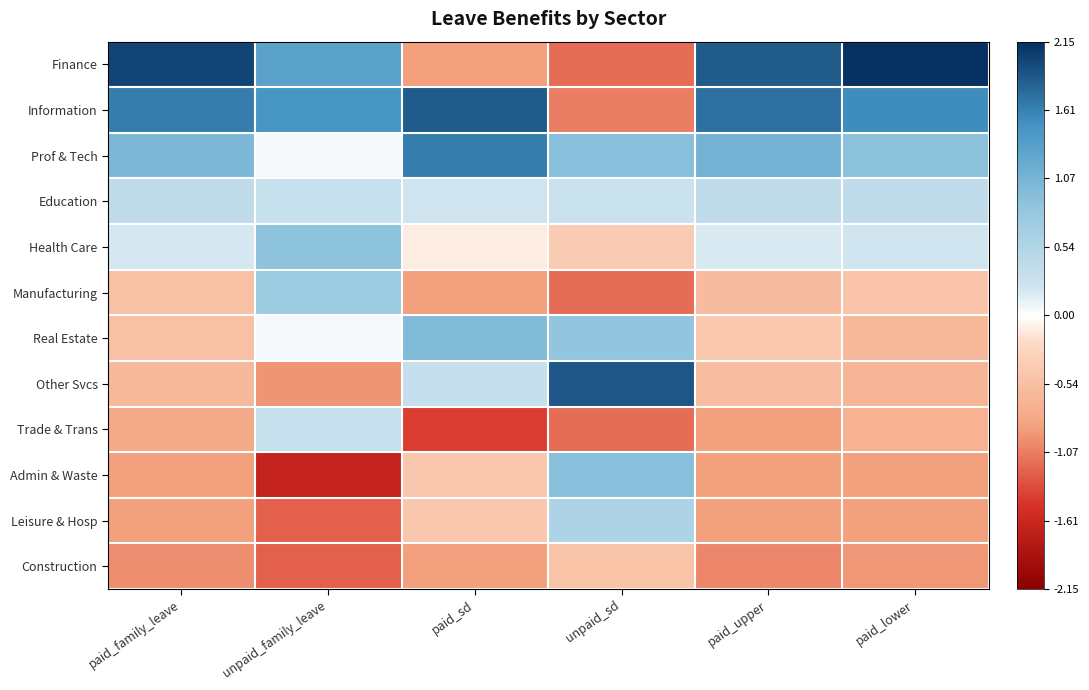

List the series in order of their peak value, highest first.

Finance, Other Svcs, Information, Prof & Tech, Real Estate, Admin & Waste, Health Care, Manufacturing, Leisure & Hosp, Education, Trade & Trans, Construction